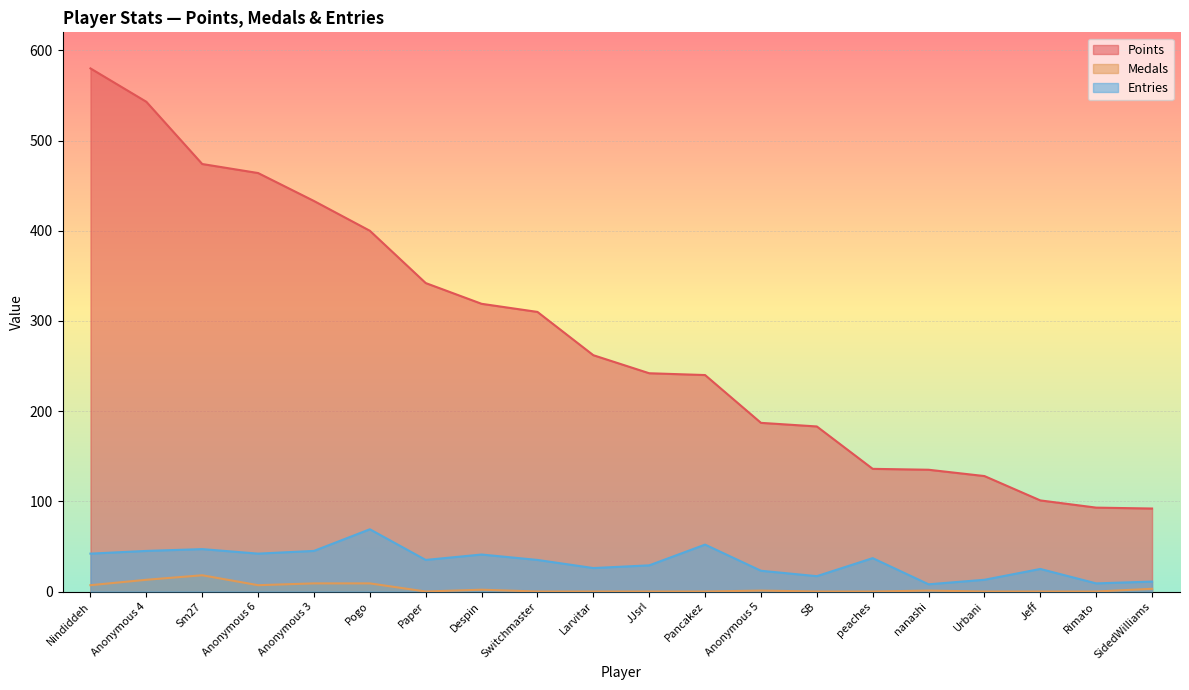

Reading right to left, transcribe all the data shown in this chart.

Points: 92	93	101	128	135	136	183	187	240	242	262	310	319	342	400	433	464	474	543	580
Medals: 3	0	0	0	1	0	0	1	0	0	0	0	2	0	9	9	7	18	13	7
Entries: 11	9	25	13	8	37	17	23	52	29	26	35	41	35	69	45	42	47	45	42